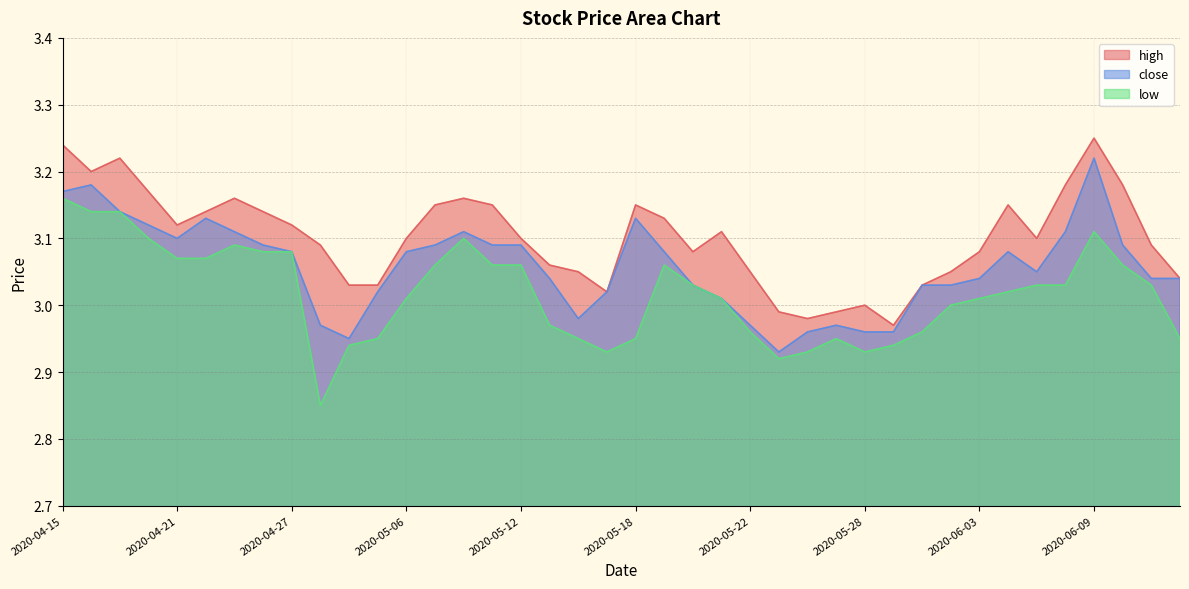

What is the difference between the second highest and minimum values in the close series?

0.2